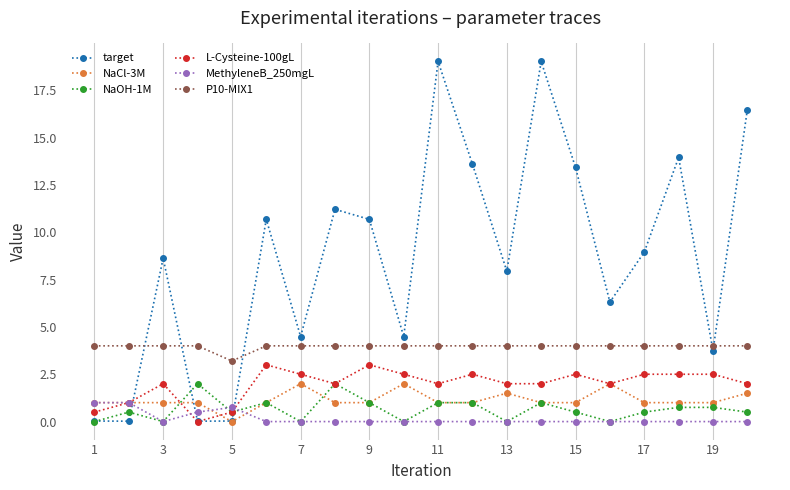

True or false: target has more than 2 interior local peaks.

True